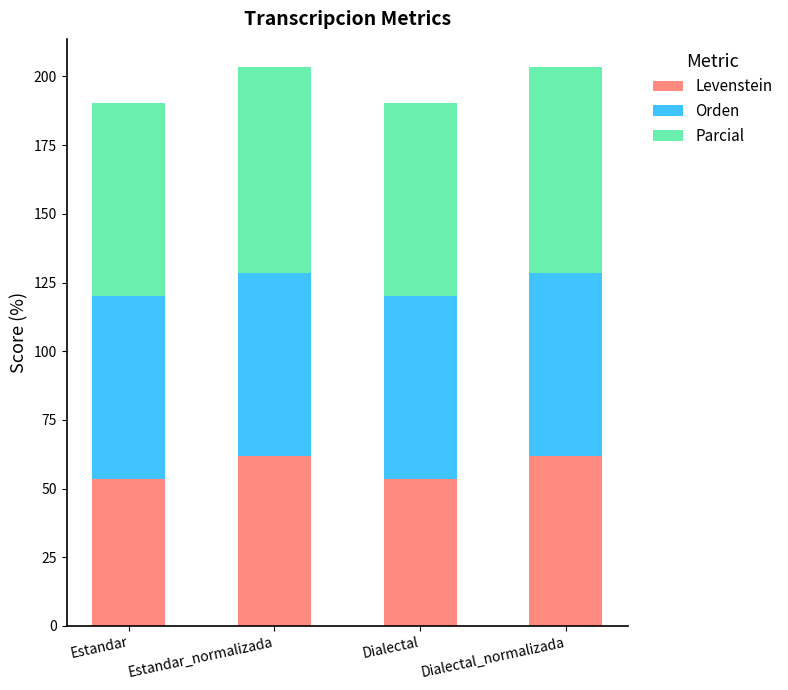

What is the minimum value for Levenstein?

53.3